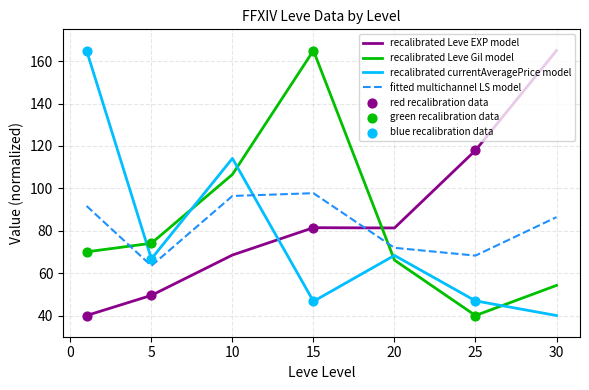

What is the maximum value shown in the chart?

165.0